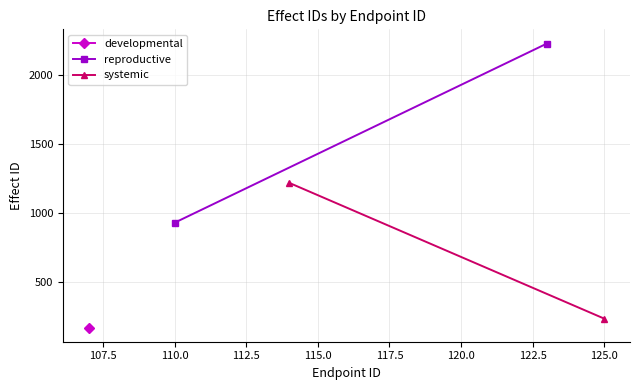

What is the maximum value shown in the chart?

2227.0